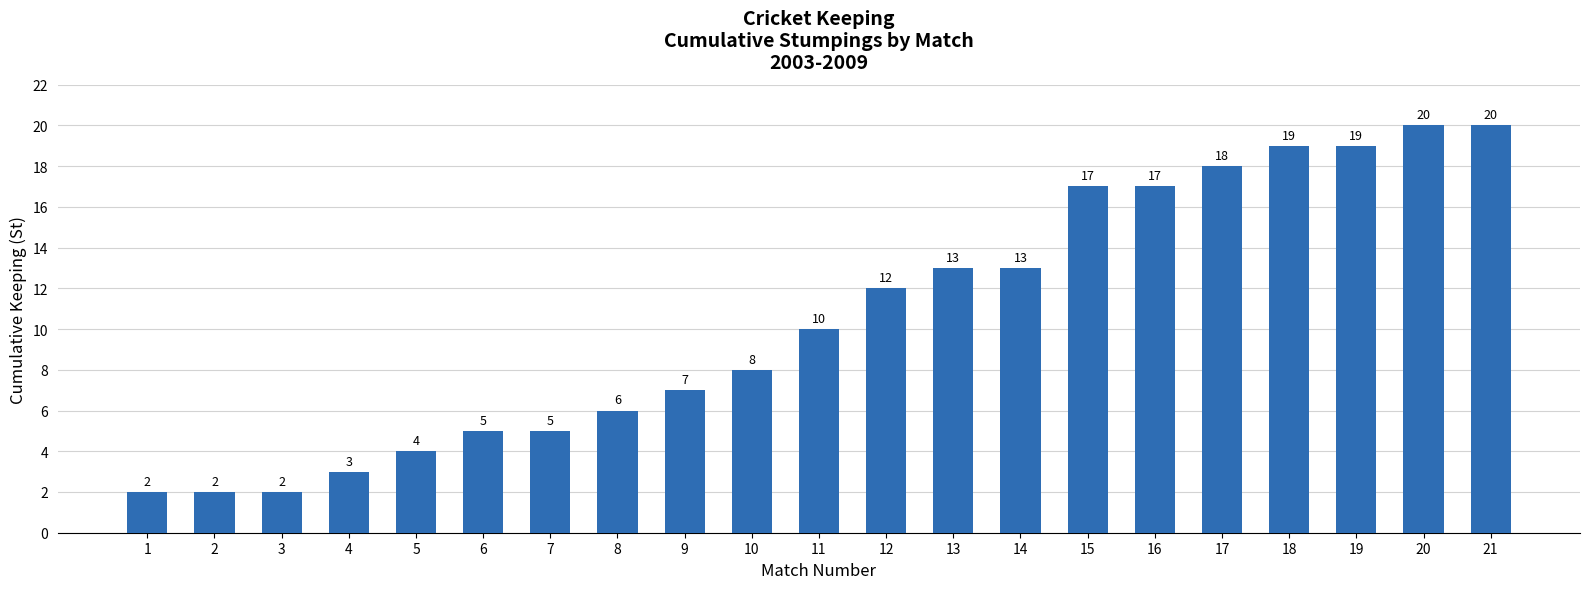

What is the change in value from 2 to 18?

+17